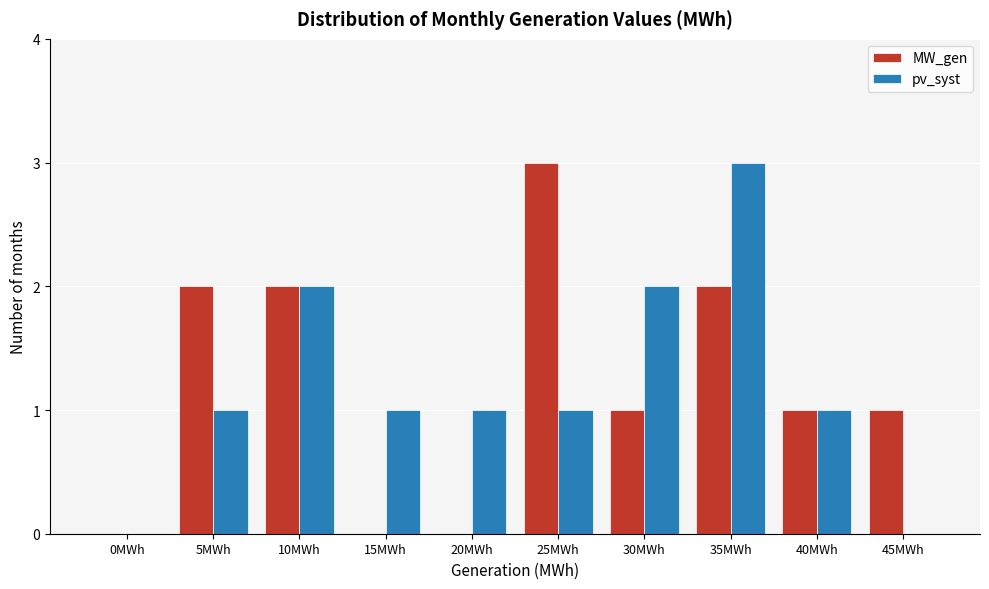

Reading left to right, extract all data points from this chart.

MW_gen: 0MWh=0	5MWh=2	10MWh=2	15MWh=0	20MWh=0	25MWh=3	30MWh=1	35MWh=2	40MWh=1	45MWh=1
pv_syst: 0MWh=0	5MWh=1	10MWh=2	15MWh=1	20MWh=1	25MWh=1	30MWh=2	35MWh=3	40MWh=1	45MWh=0